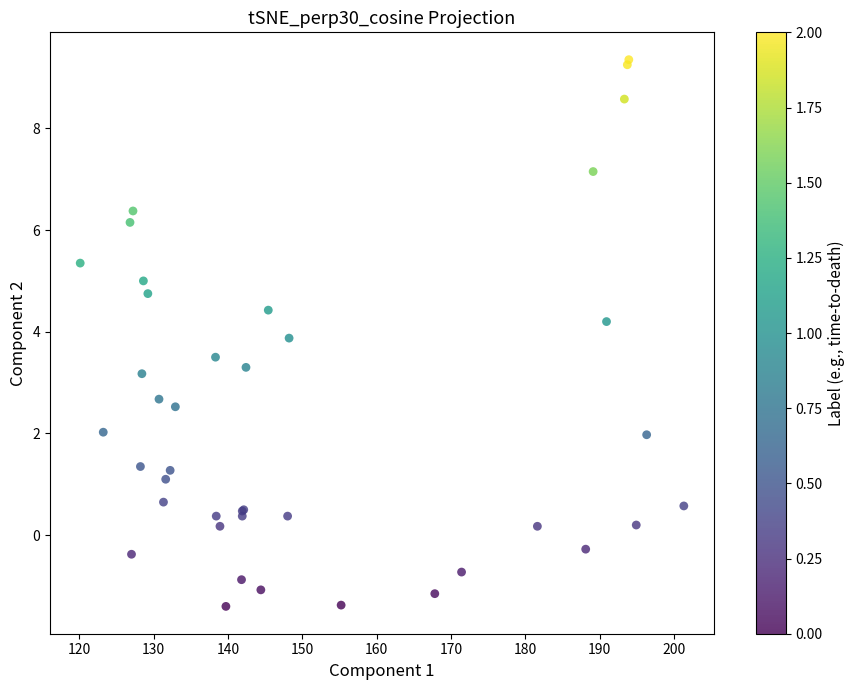

What Y value in the scatter plot is closest to 3?

3.2